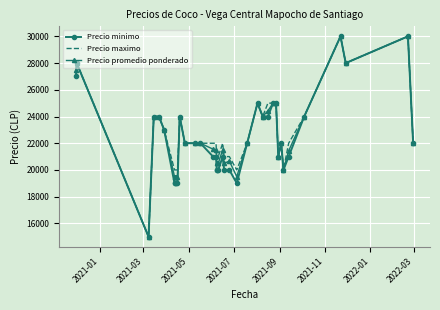

What is the highest value of the Precio promedio ponderado series?

30000